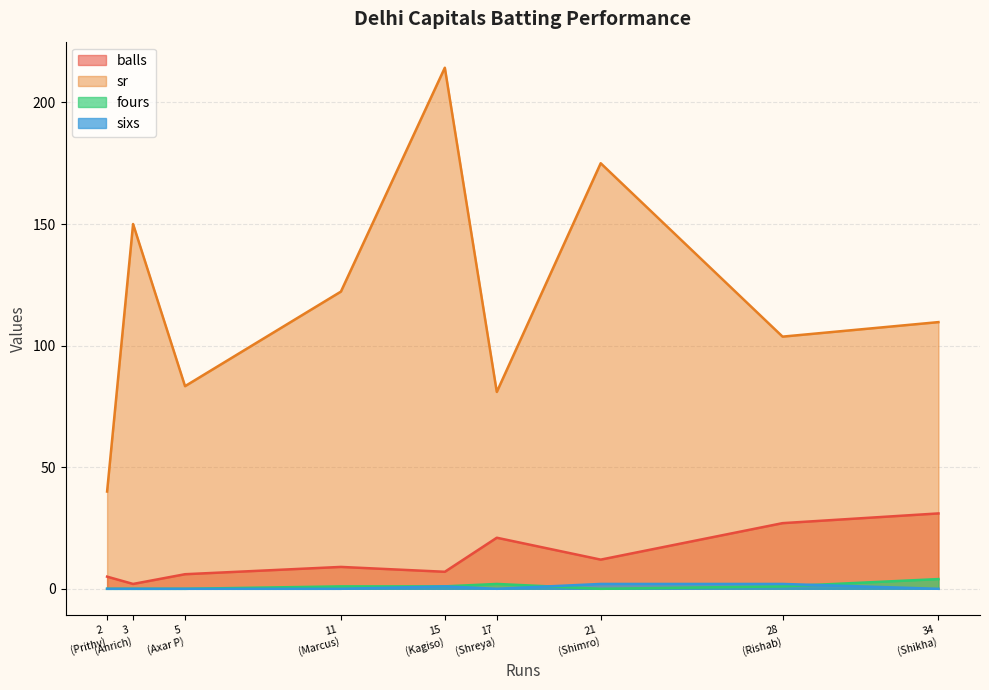

Which series has the largest range (max minus min)?

sr